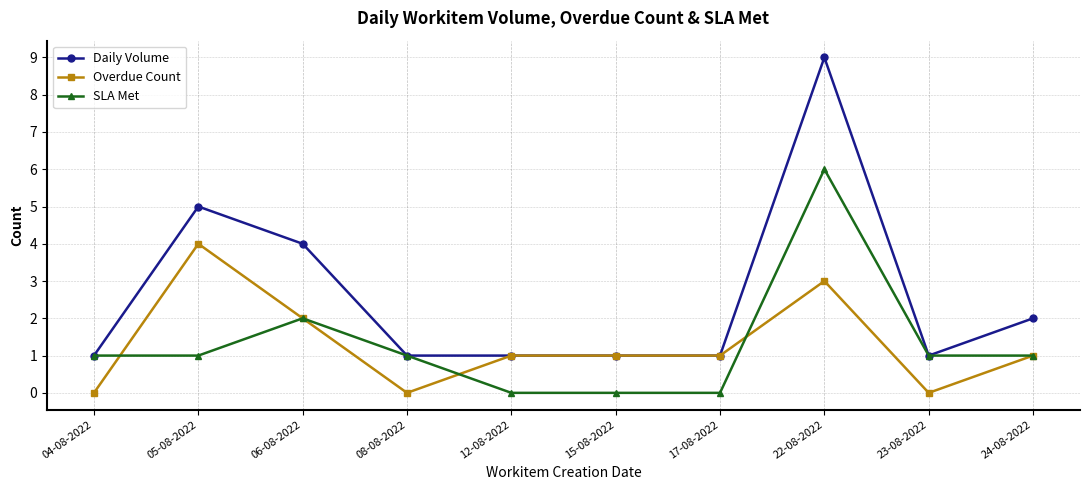

Which series has the widest spread of values?

Daily Volume